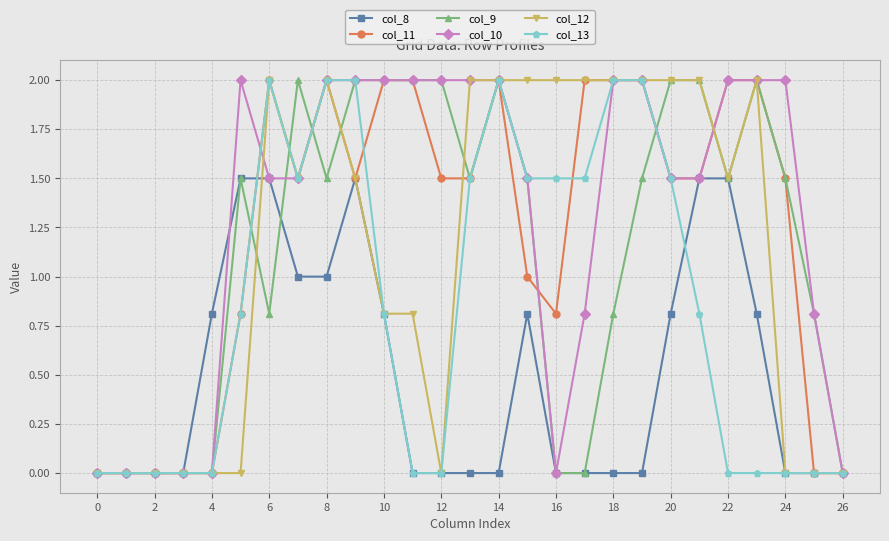

What is the maximum value for col_10?

2.0